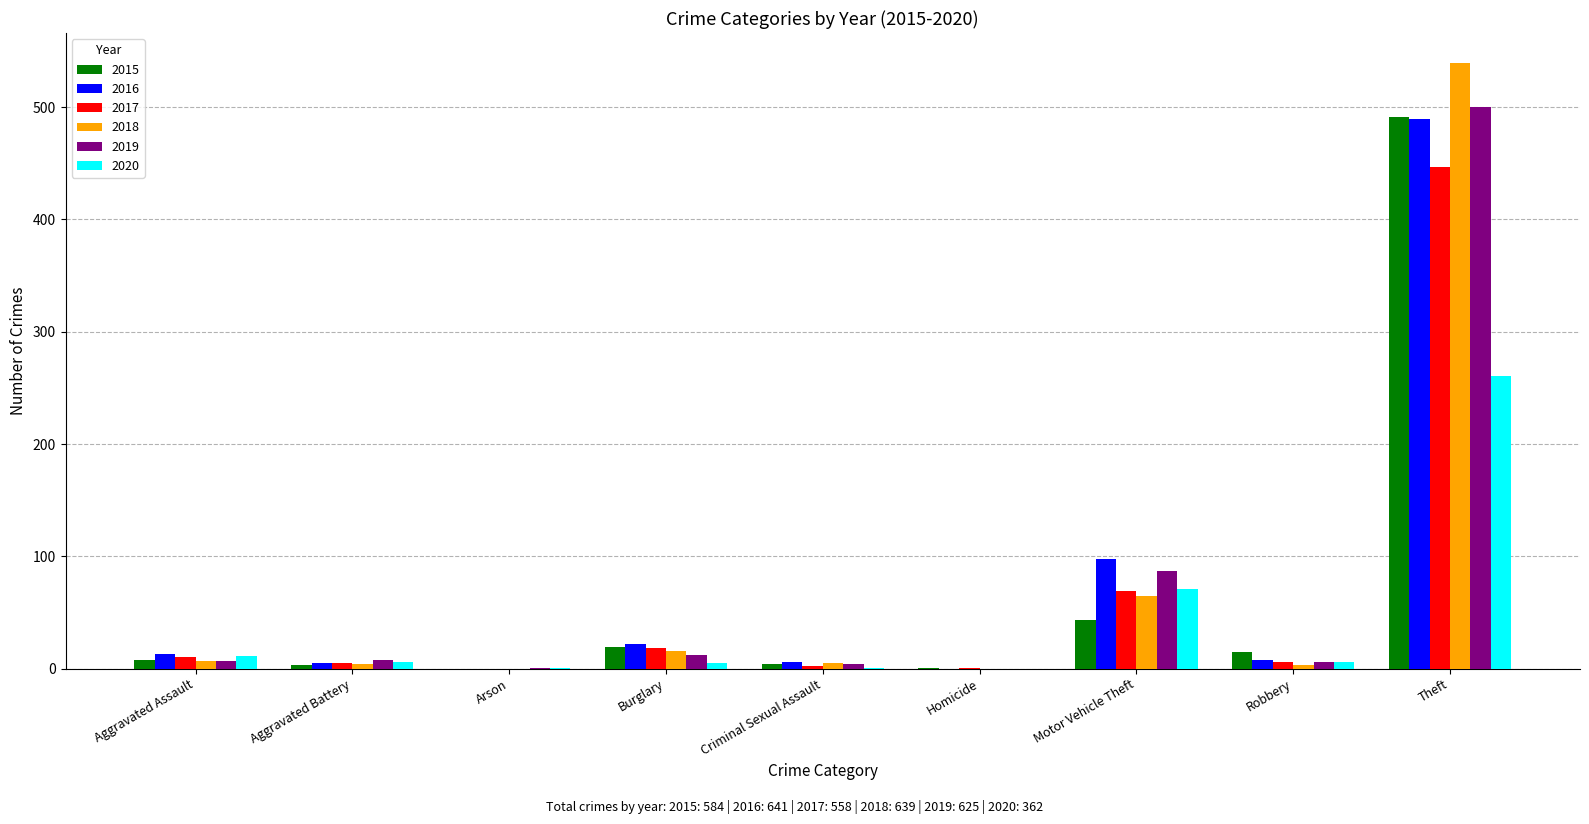

What is the total value across all series at Arson?

2